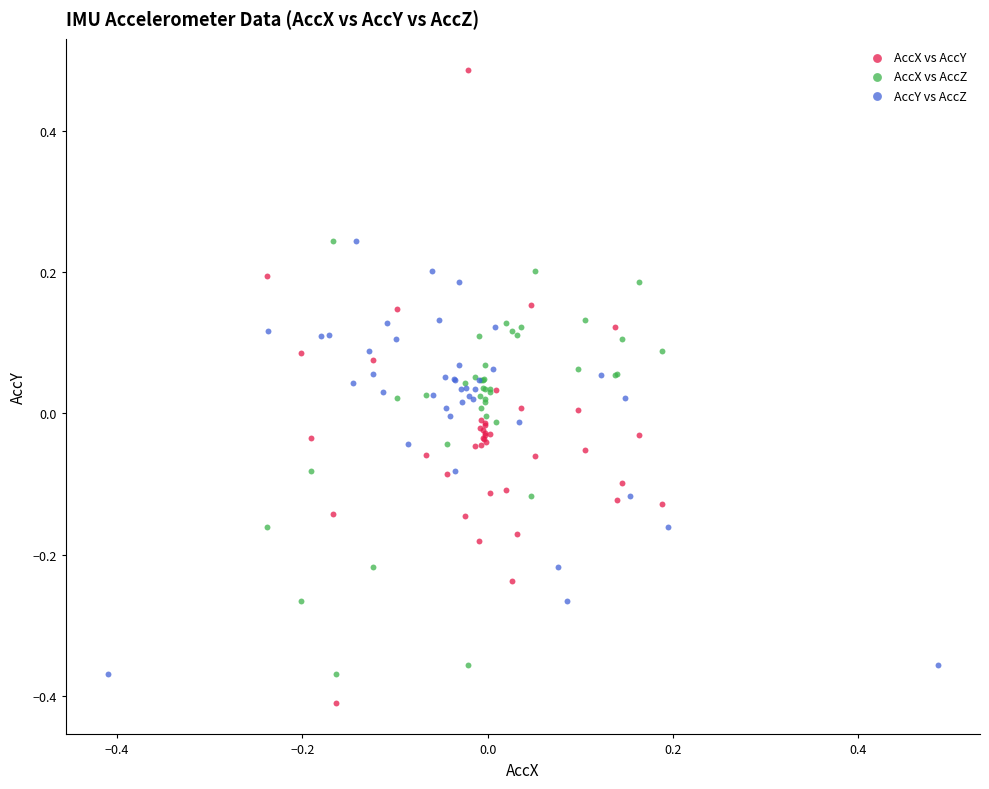

Which series reaches the maximum Y coordinate?

AccX vs AccY